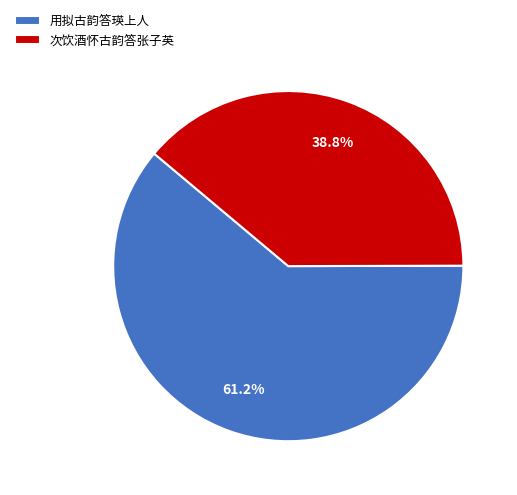

Which category has the smallest portion of the pie?

次饮酒怀古韵答张子英